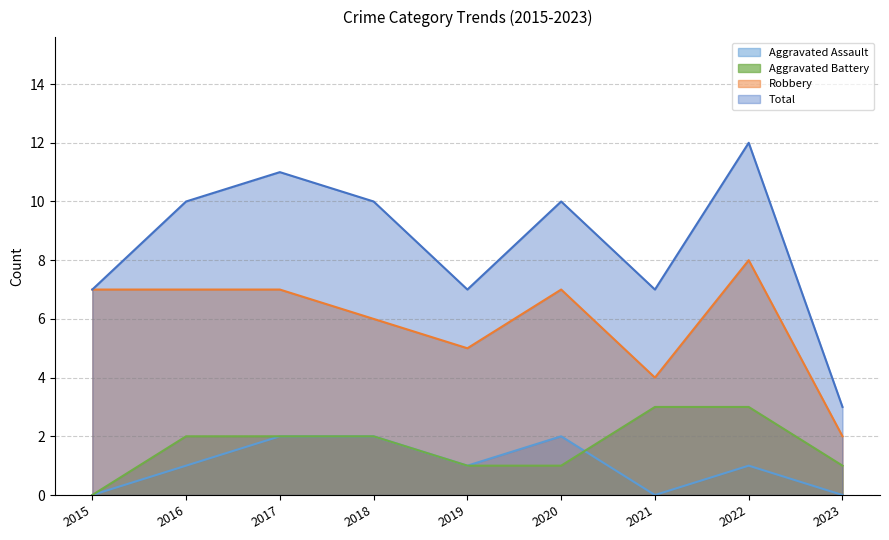

What is the sum of the Aggravated Battery values at 2020 and 2019?

2